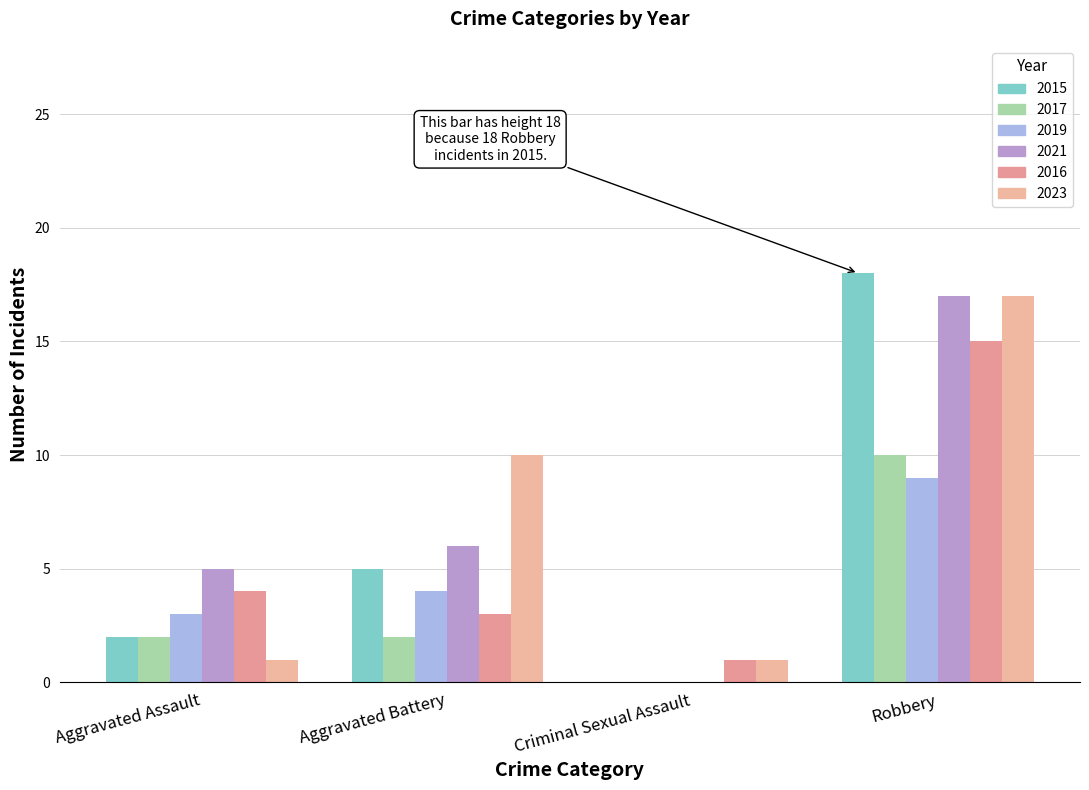

What is the value of the 2019 bar at the 1st from the left?

3